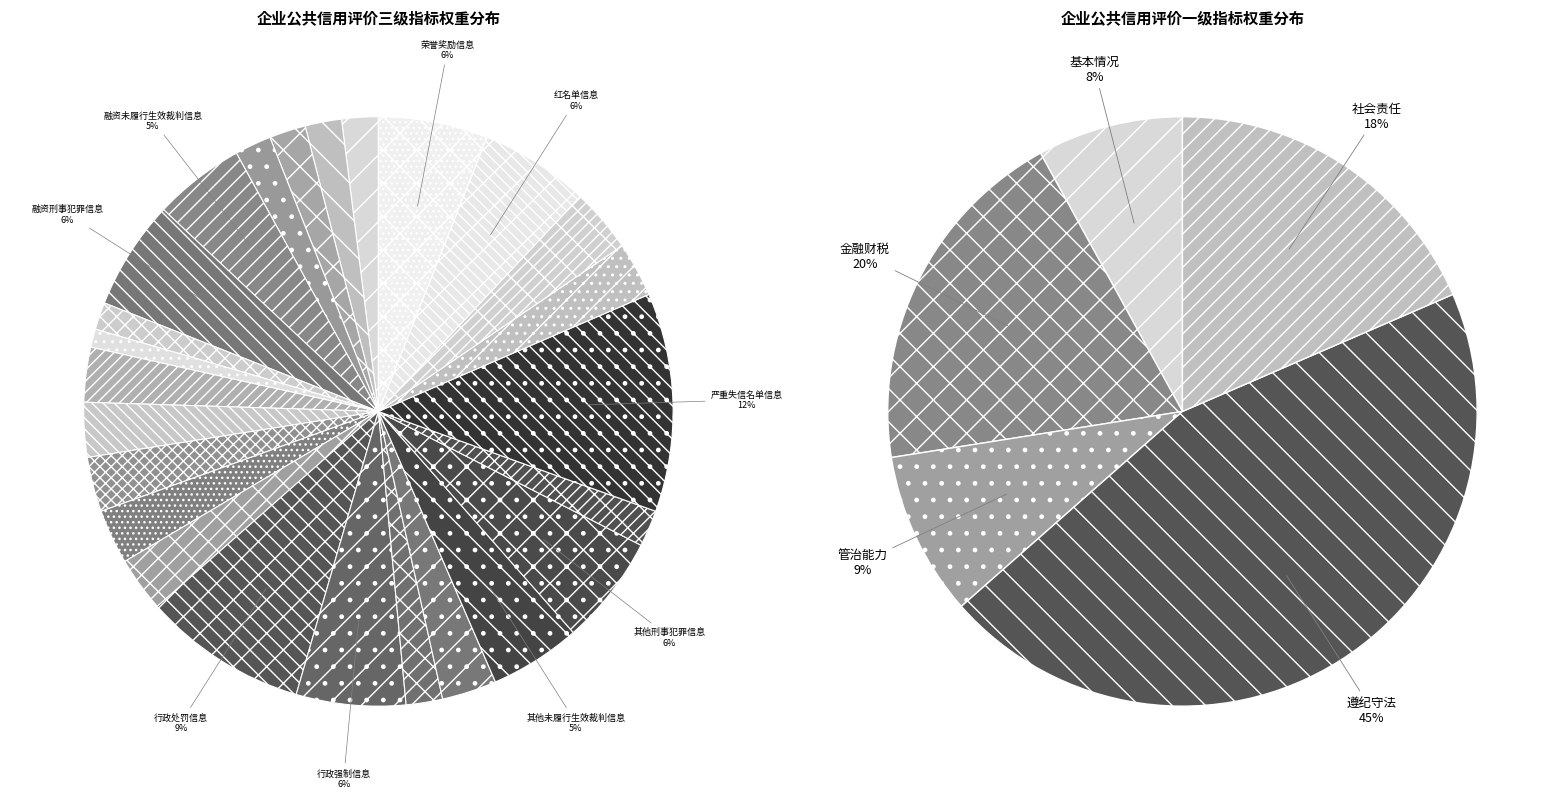

To the nearest percent, what portion does 其他未履行生效裁判信息 represent?

5%